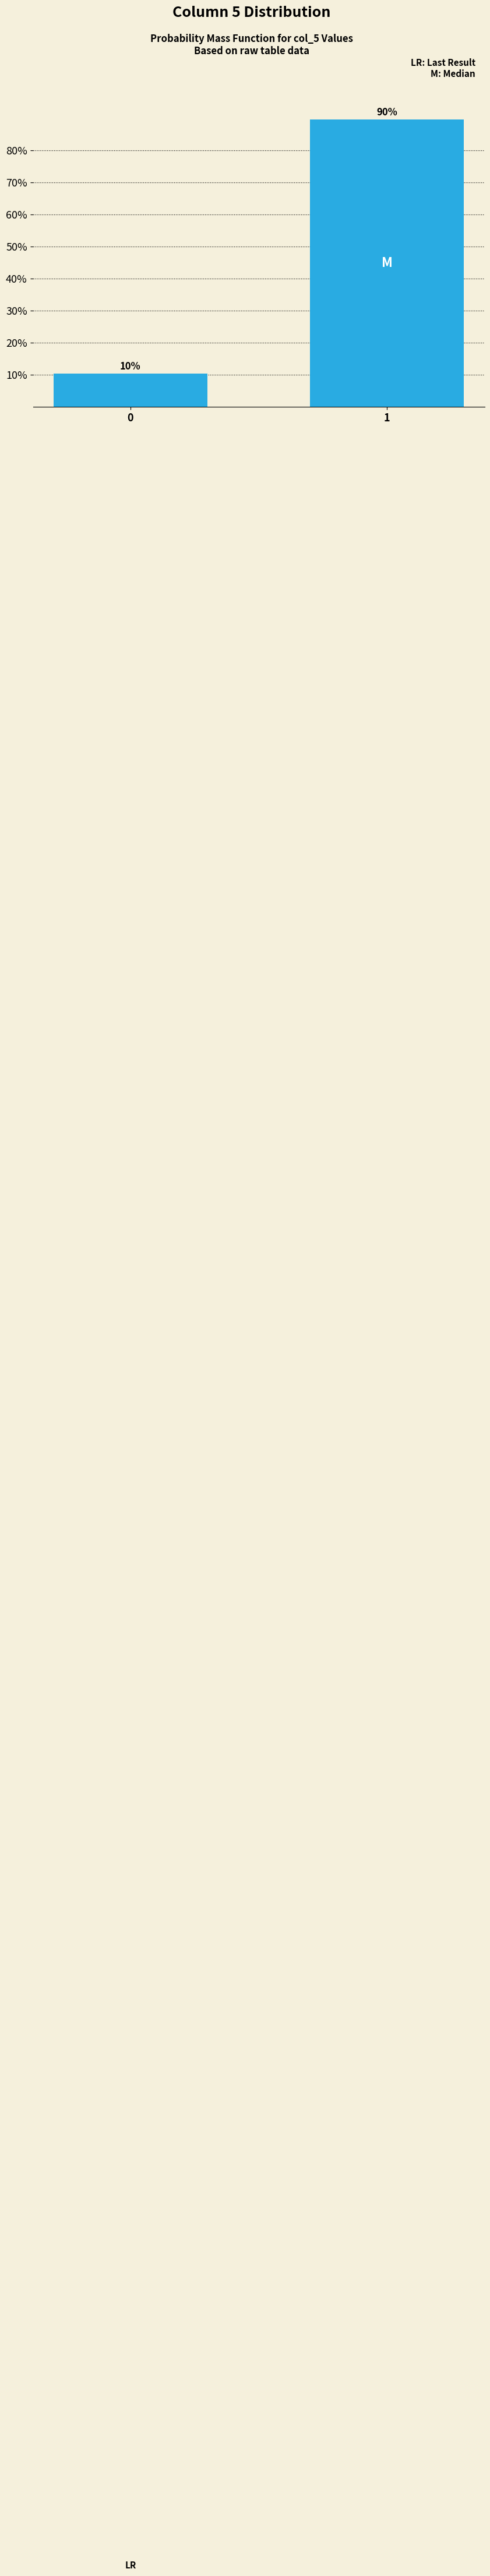

What is the smallest value displayed?

10.3